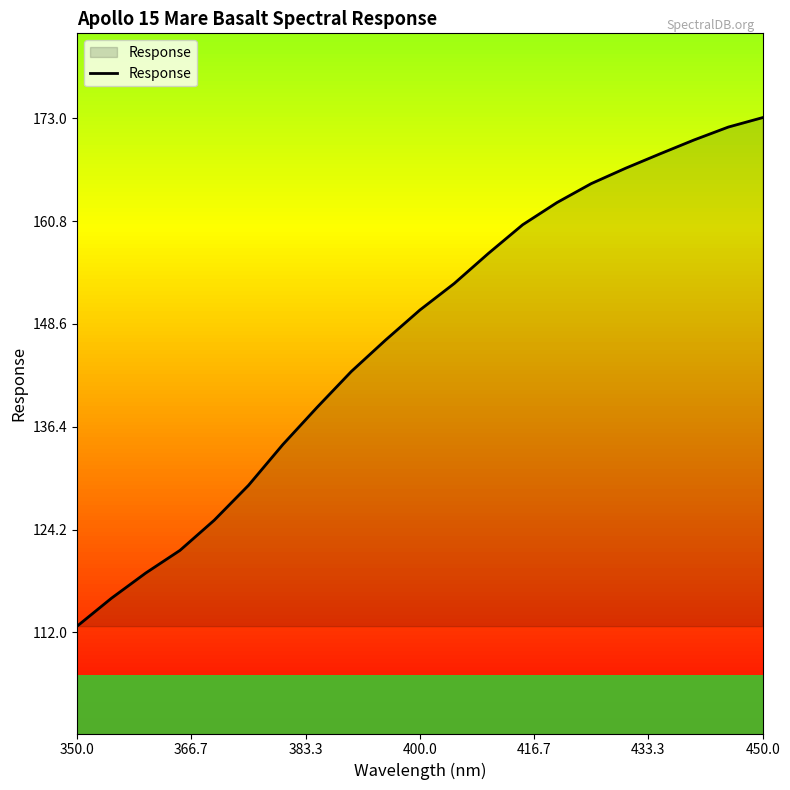

What is the difference between the maximum and minimum values?

60.3